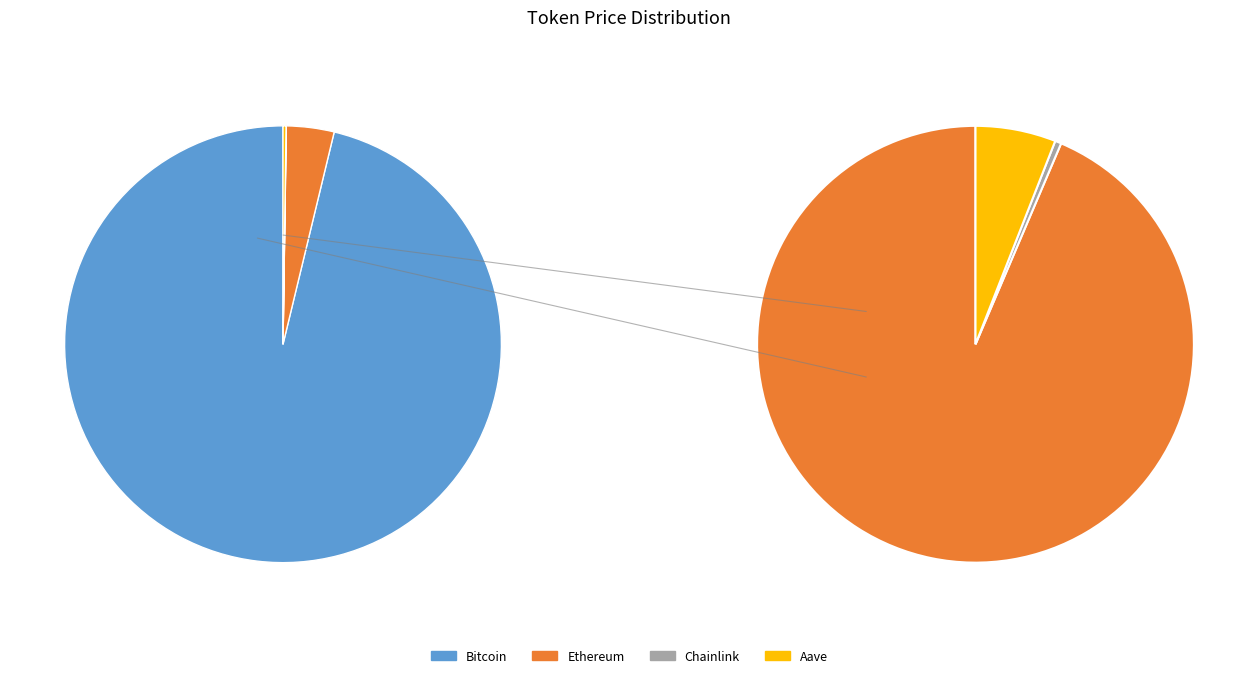

Rank the categories by value from lowest to highest.

Chainlink, Aave, Ethereum, Bitcoin